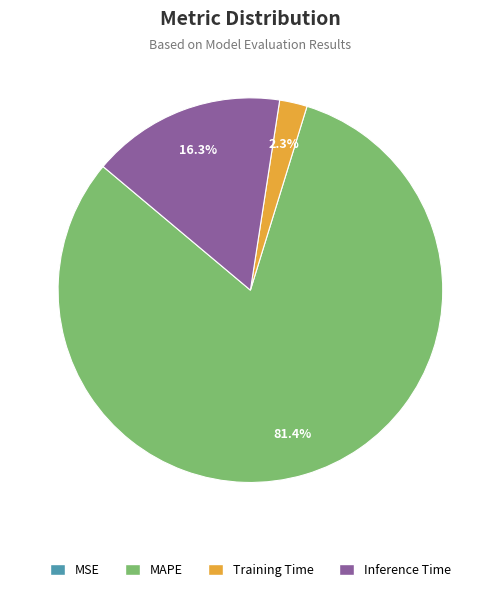

Which slice is the largest?

MAPE